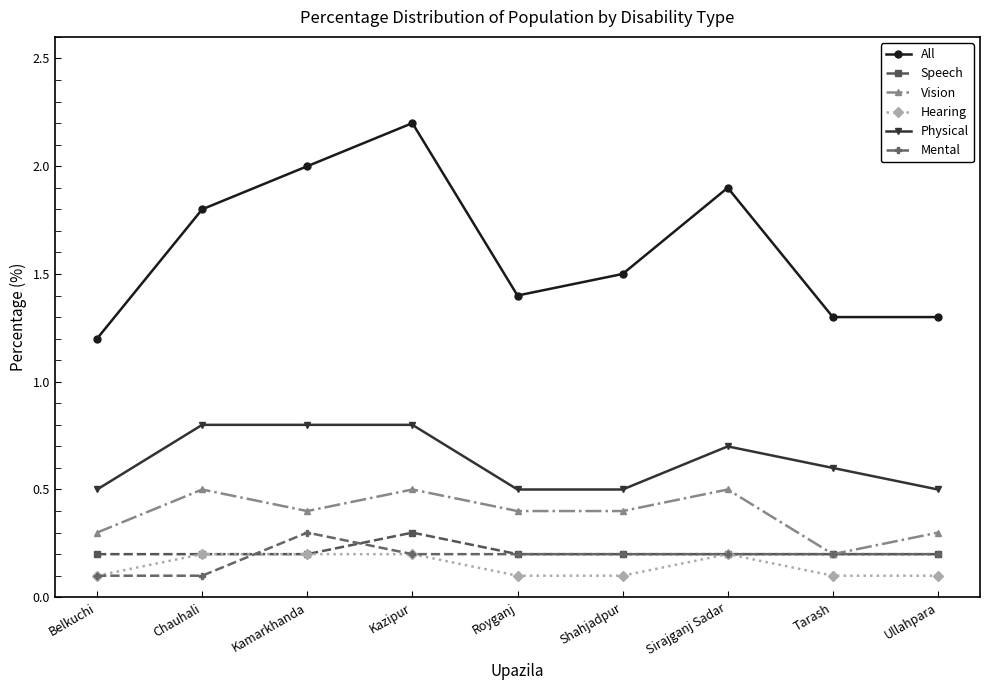

How many categories are shown in the chart?

9